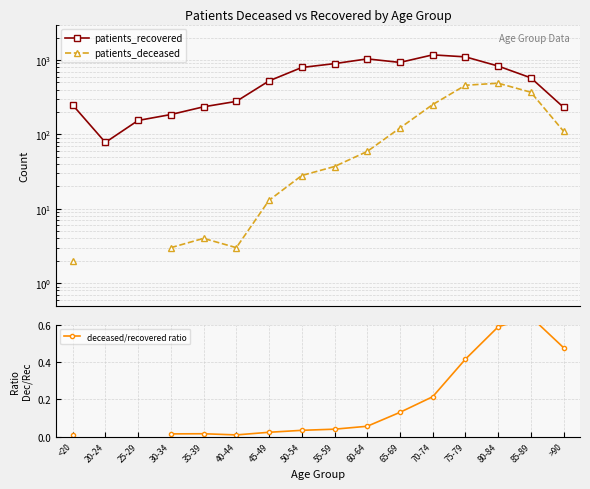

Does the chart display data point markers on the line(s)?

Yes